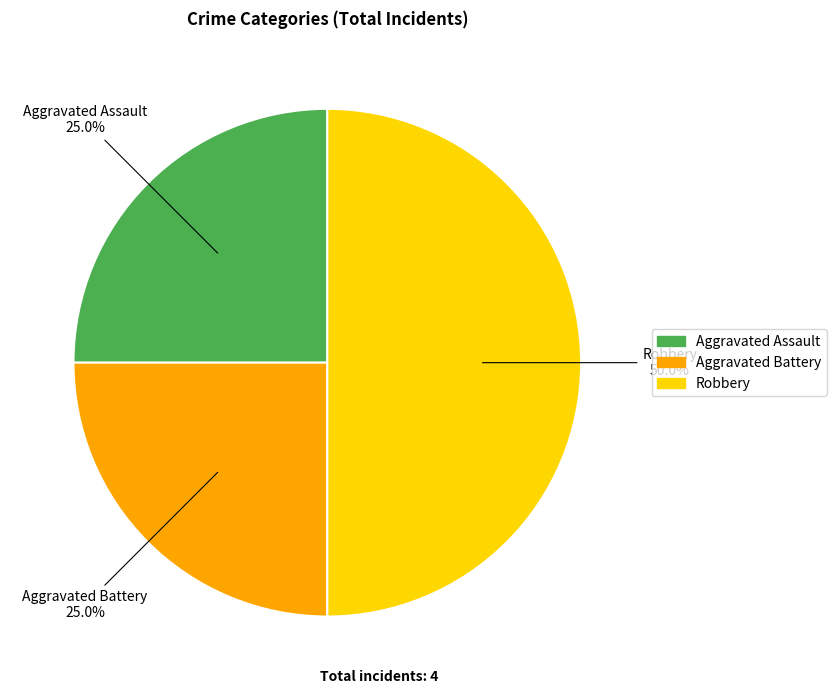

Is Aggravated Battery the majority of the pie?

No